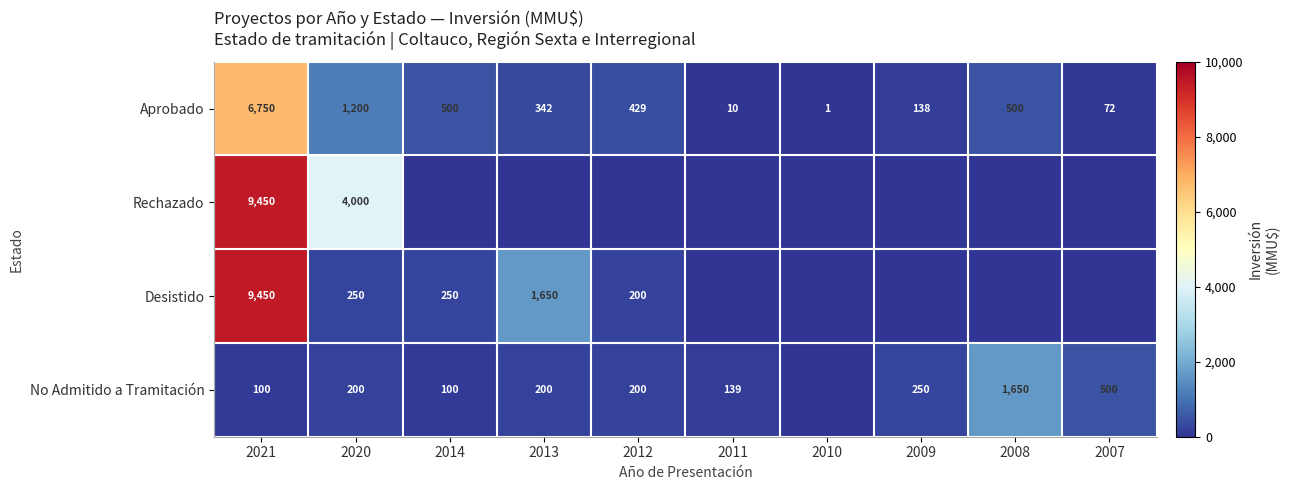

What is the sum of the Aprobado values at 2014 and 2012?

929